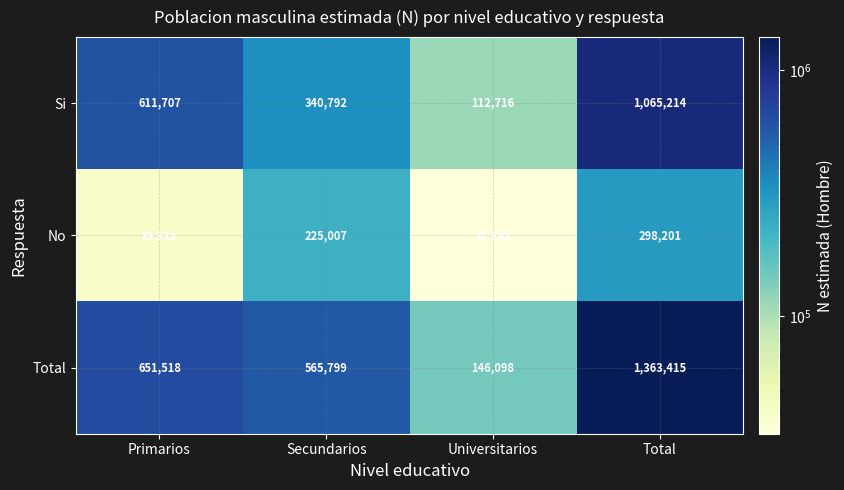

What is the difference between the maximum and minimum values in the No series?

264819